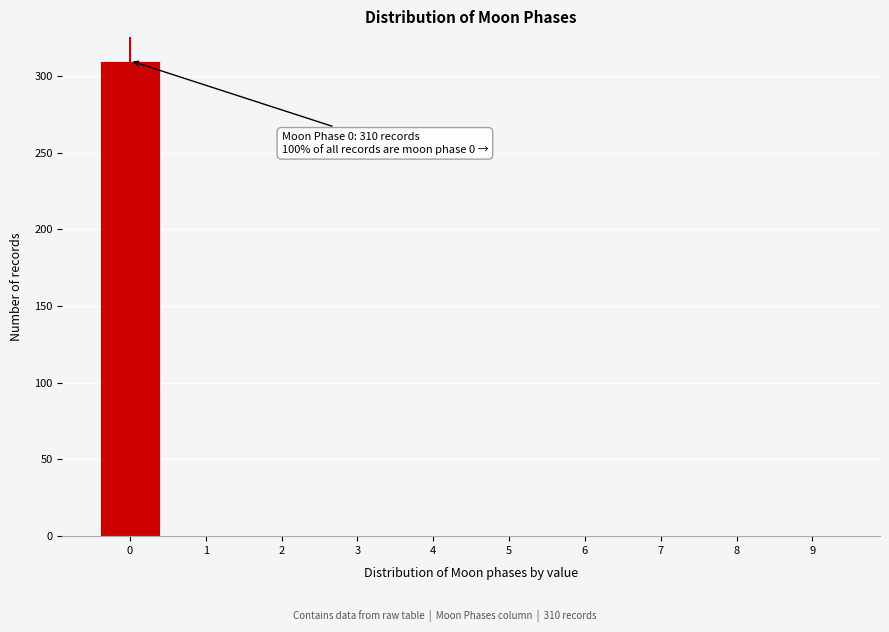

Reading right to left, list all the values displayed in this chart.

9=0	8=0	7=0	6=0	5=0	4=0	3=0	2=0	1=0	0=310